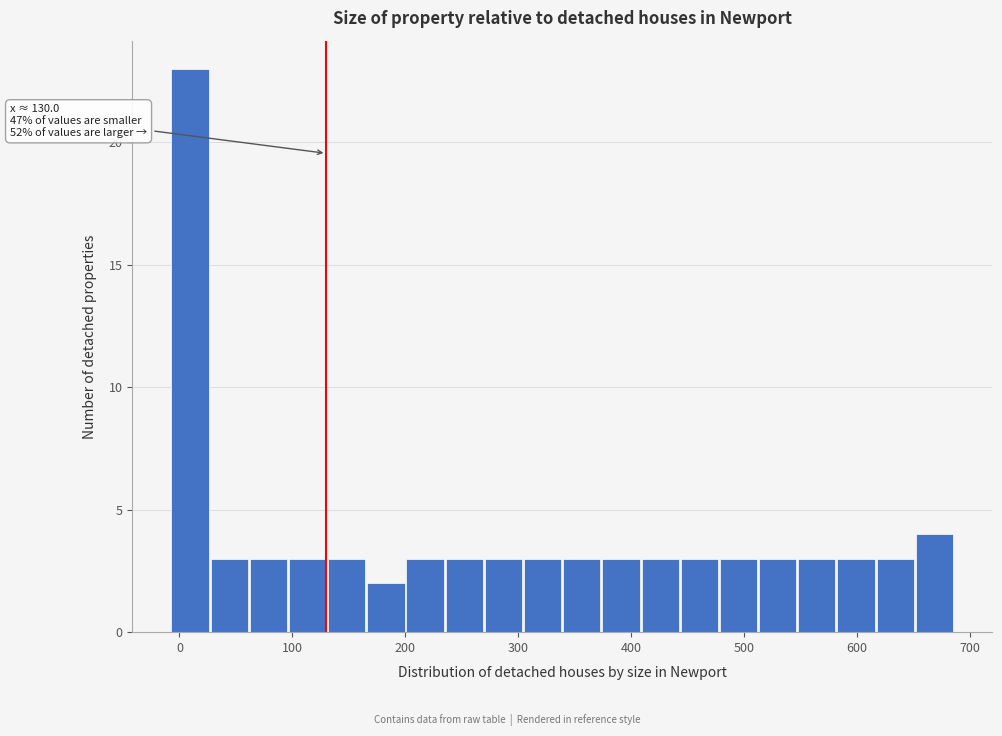

Read against the x-axis, roughly where is the centre of the tallest bar?

10